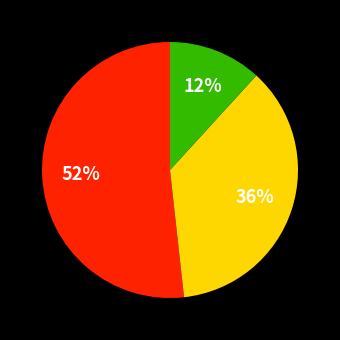

To the nearest percent, what is the difference between the largest and smallest slice percentages?

40%